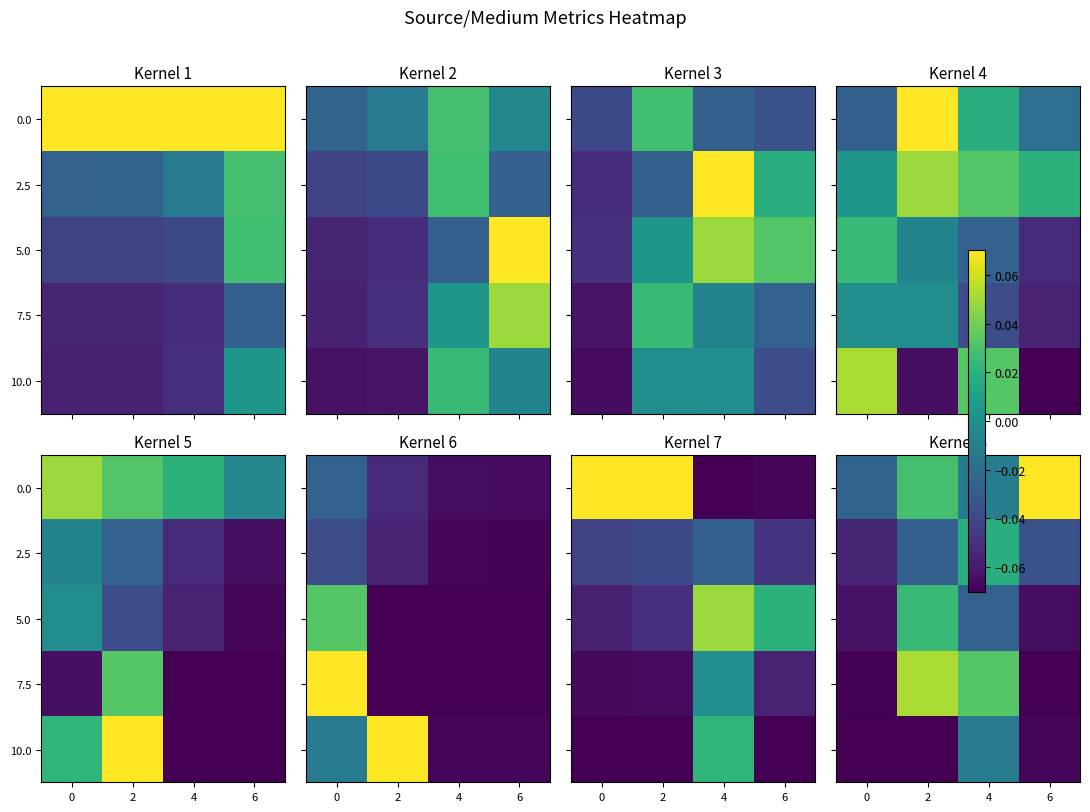

At which label does 2.5 first exceed 0?

4